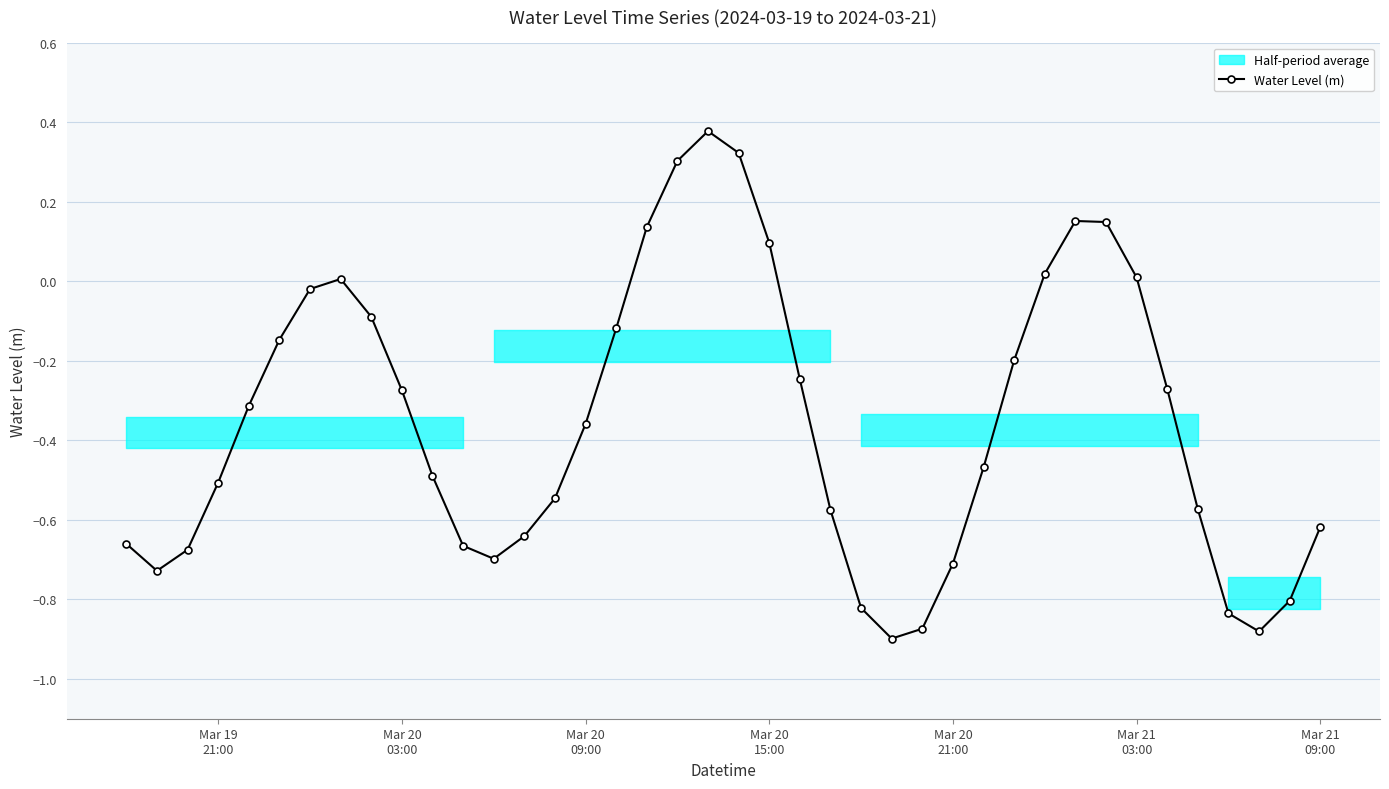

How many values are below zero?

30